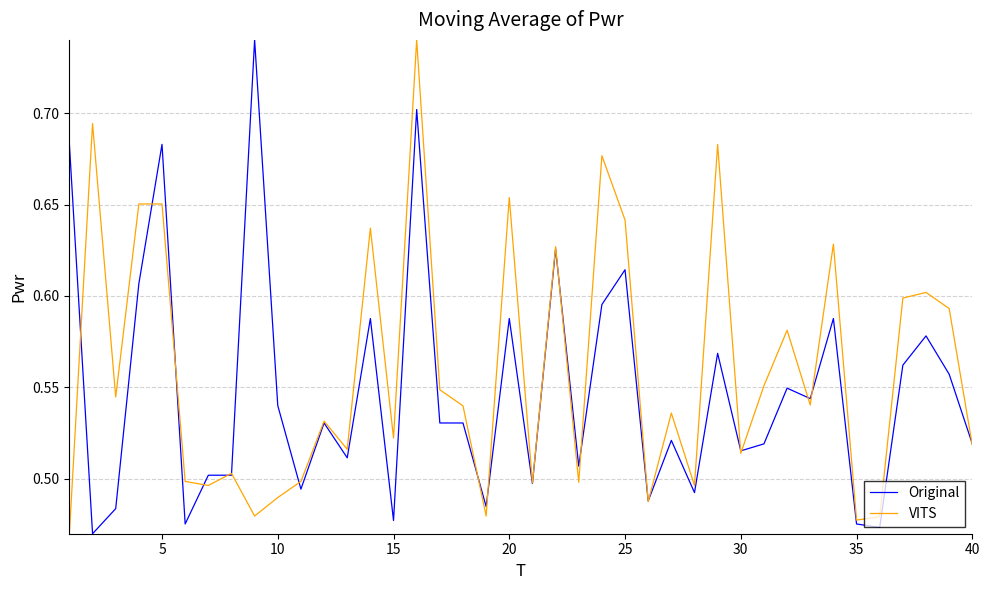

Which series has the largest total across all categories?

VITS